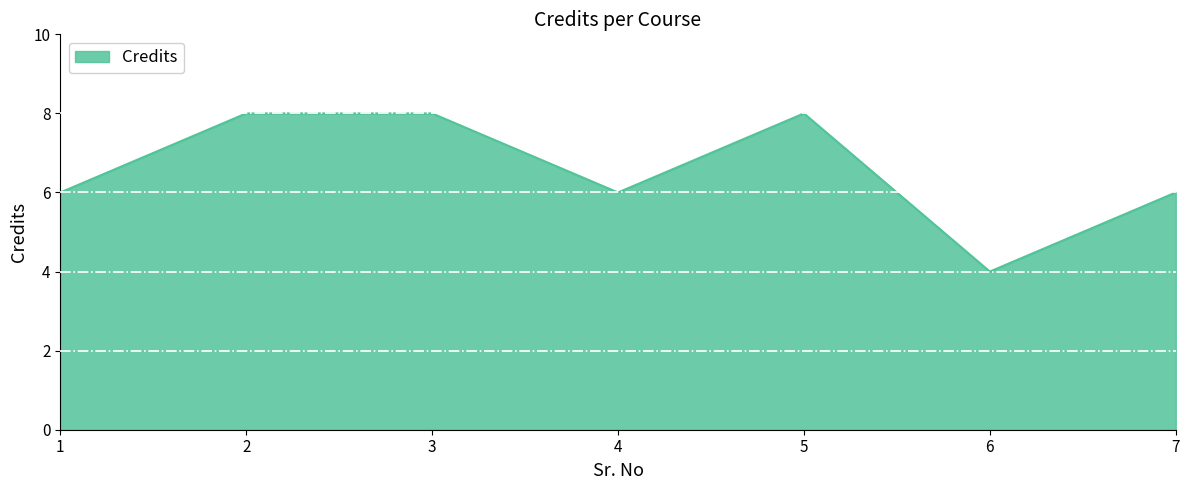

Reading left to right, transcribe all the data shown in this chart.

1=6	2=8	3=8	4=6	5=8	6=4	7=6